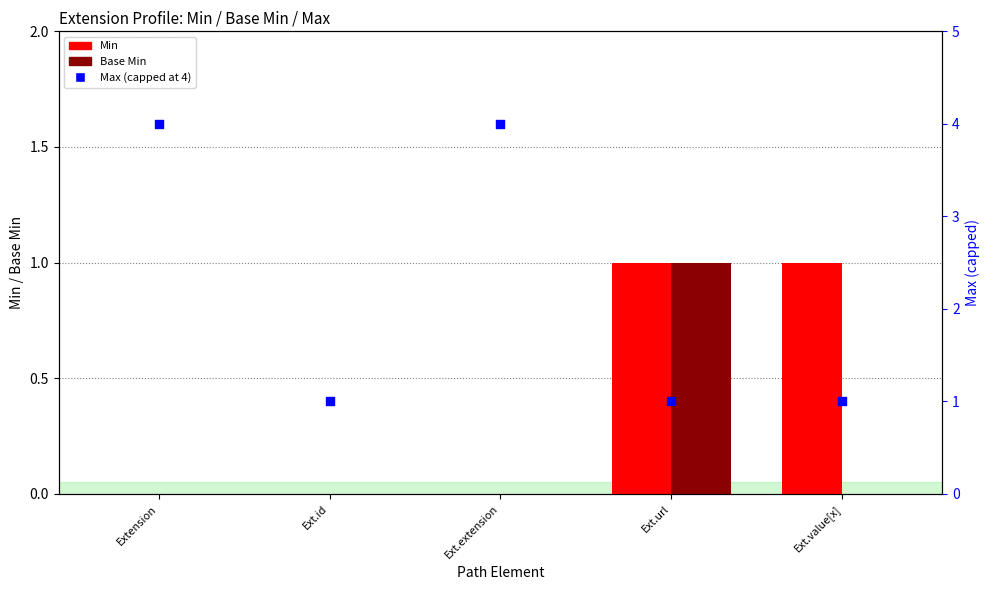

Is the value of Base Min at Ext.extension greater than the value of Min at Ext.id?

No